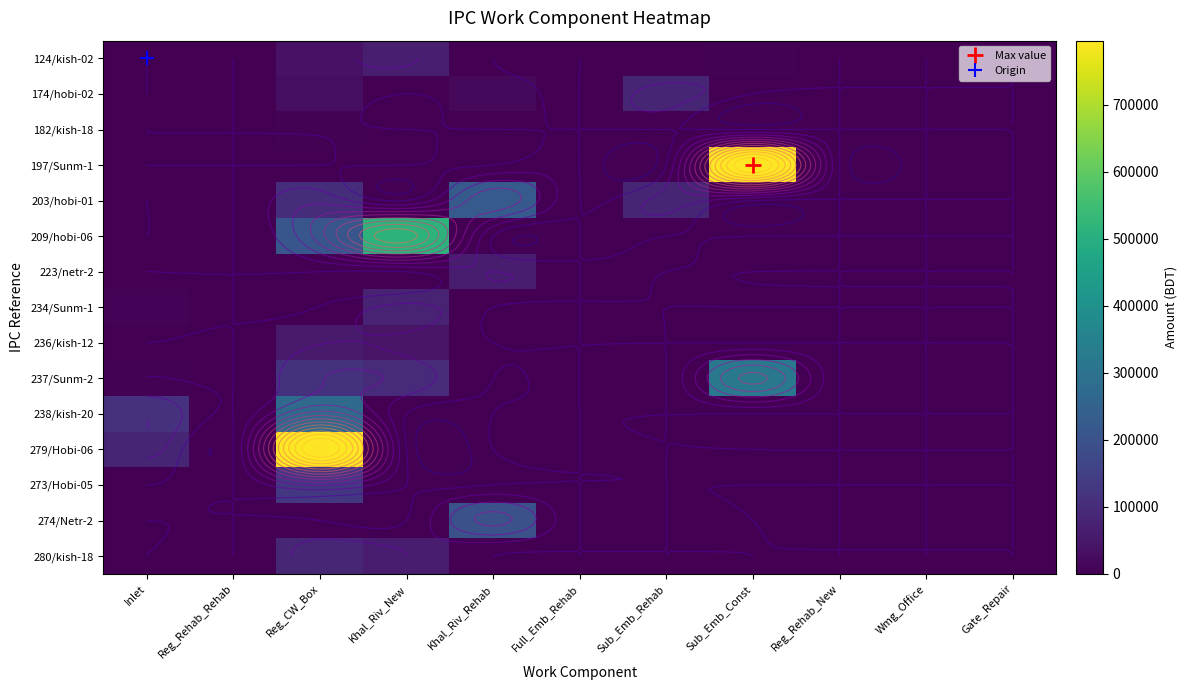

What is the sum of all 273/Hobi-05 values?

129000.0